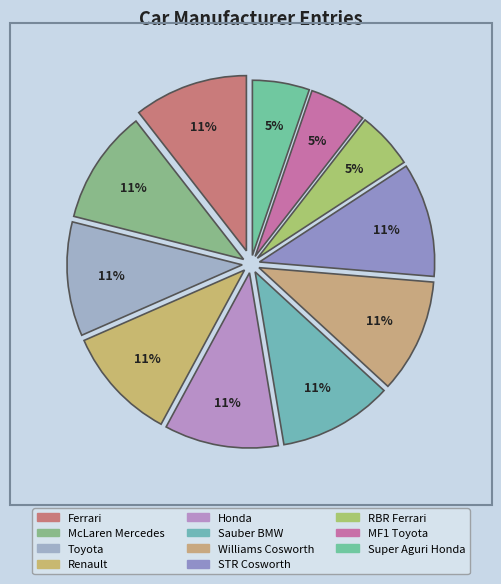

Is the sum of Toyota and Sauber BMW greater than half?

No